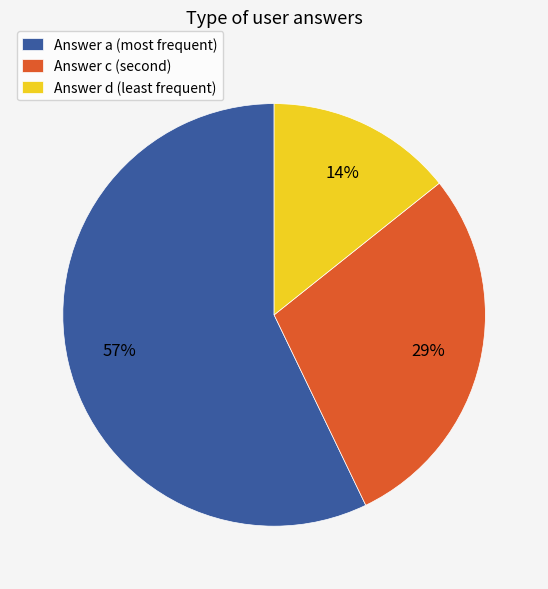

To the nearest percent, what is the difference between the largest and smallest slice percentages?

43%